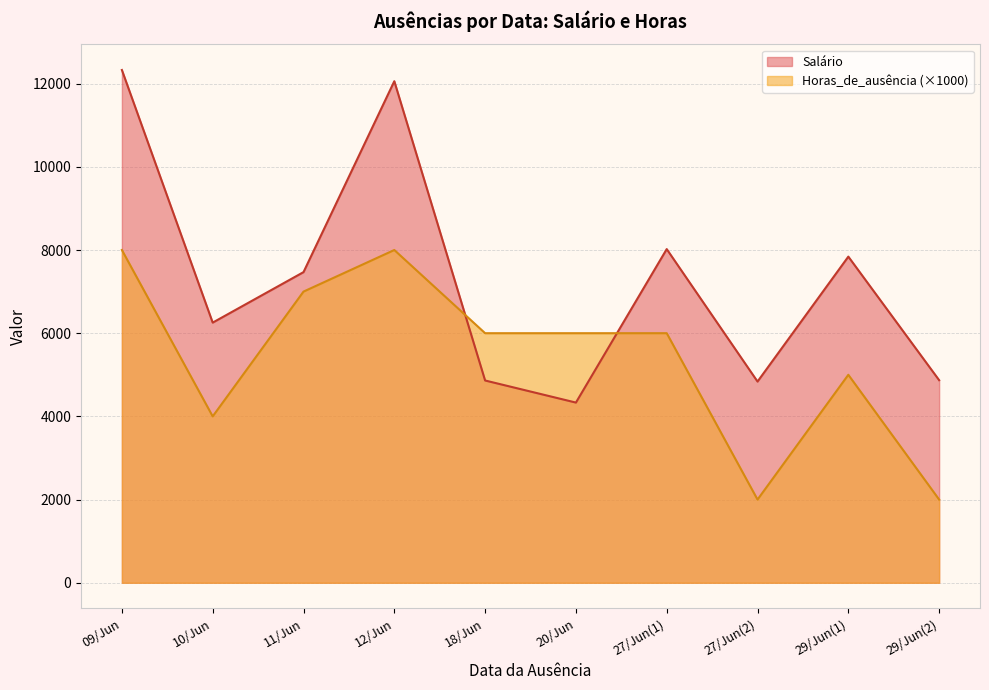

At 09/Jun, list the series in order from smallest to largest.

Horas_de_ausência (×1000), Salário